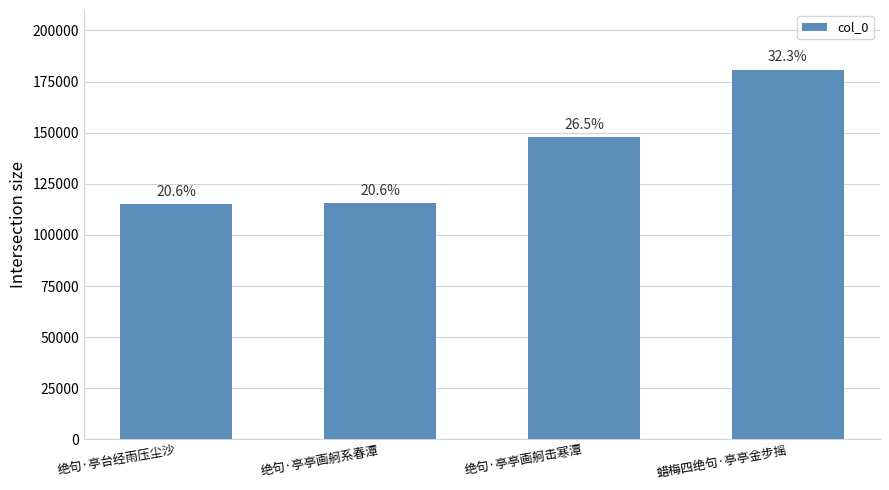

Reading right to left, what are all the values shown in this chart?

蜡梅四绝句·亭亭金步摇=180893	绝句·亭亭画舸击寒潭=148002	绝句·亭亭画舸系春潭=115430	绝句·亭台经雨压尘沙=115135